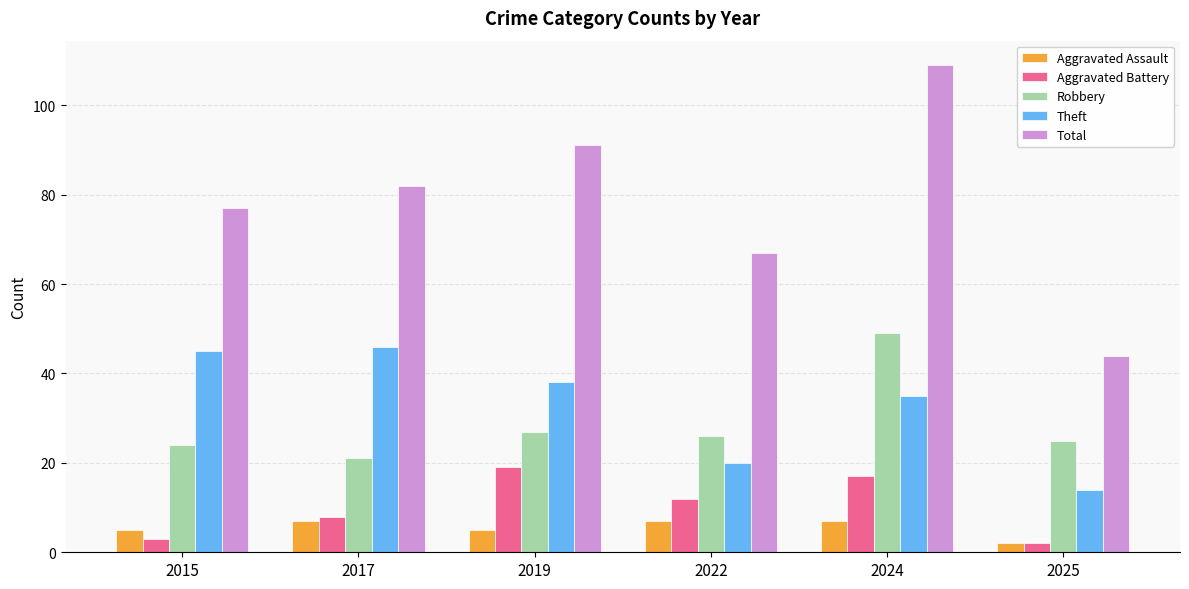

Rank the categories by Theft value from lowest to highest.

2025, 2022, 2024, 2019, 2015, 2017